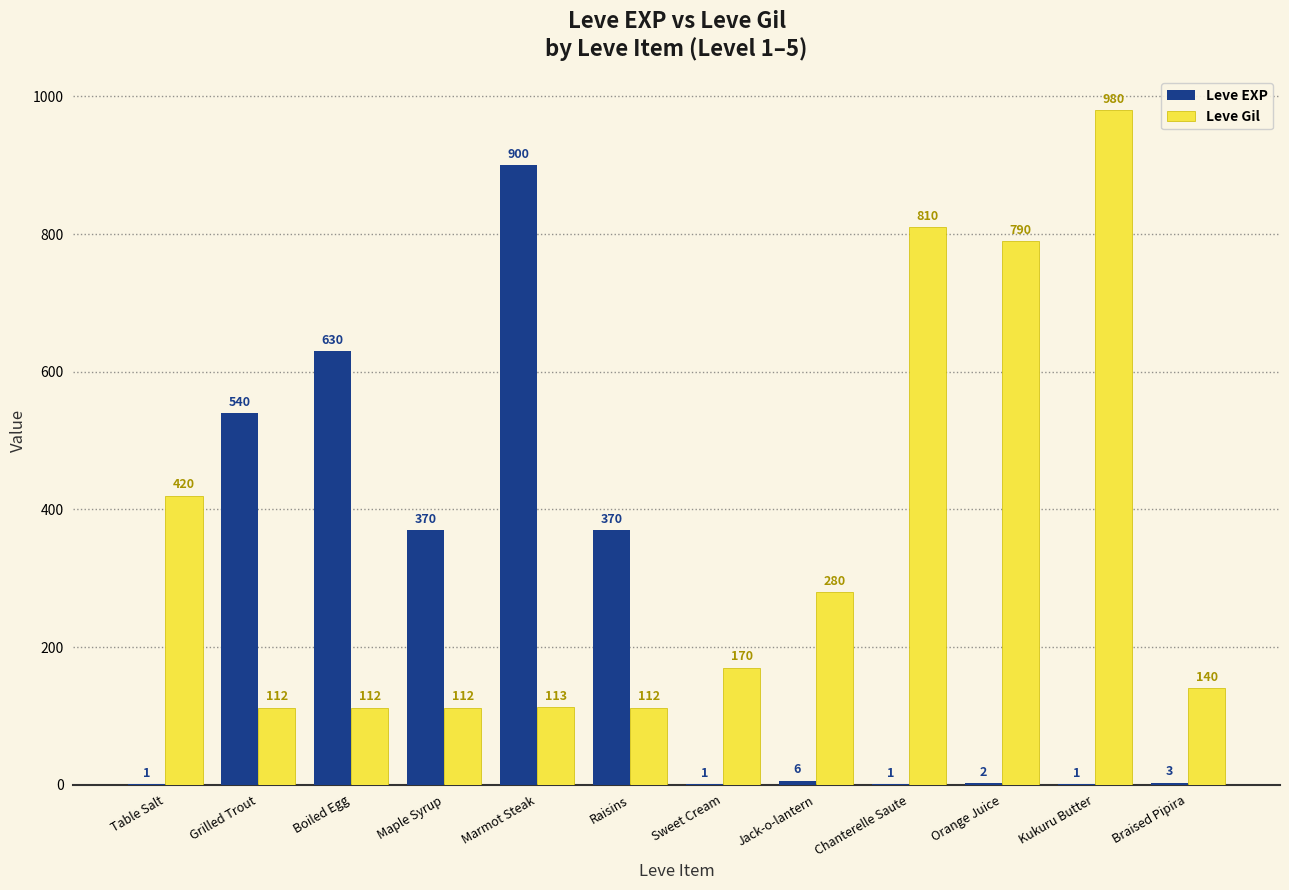

Does the chart contain stacked bars?

No